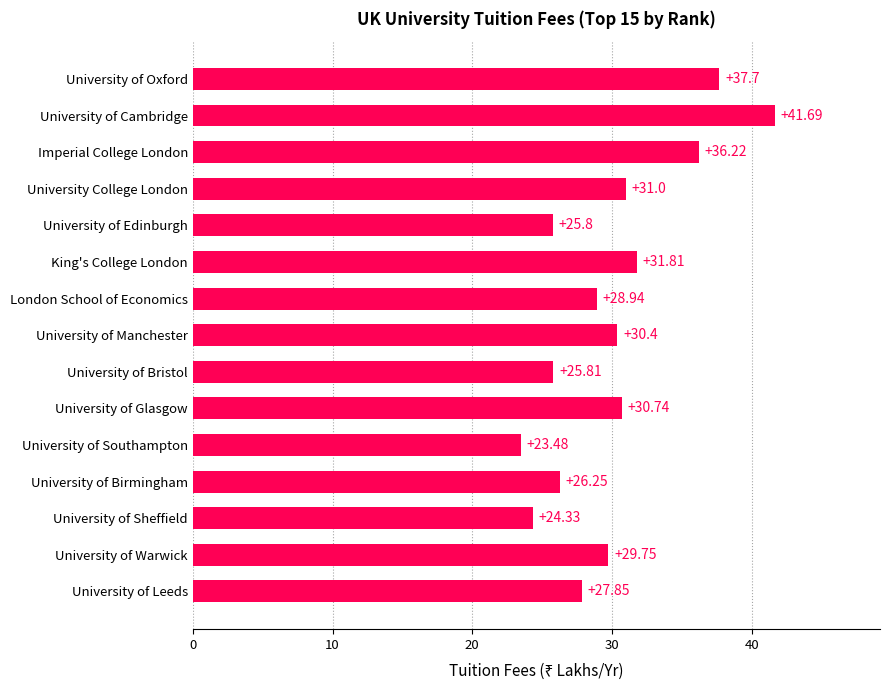

Which has a higher value, University of Edinburgh or University of Leeds?

University of Leeds